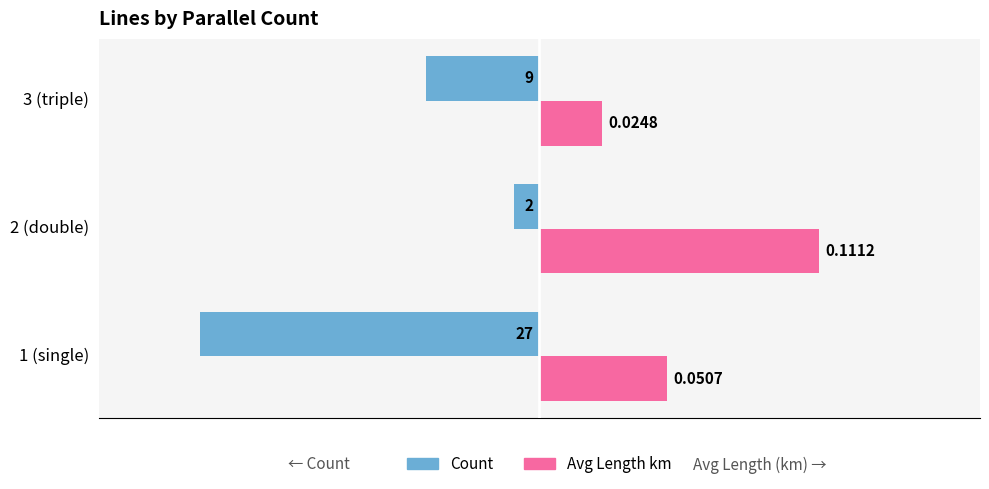

True or false: Count (lines) has a value of -27.0 at 0.

True